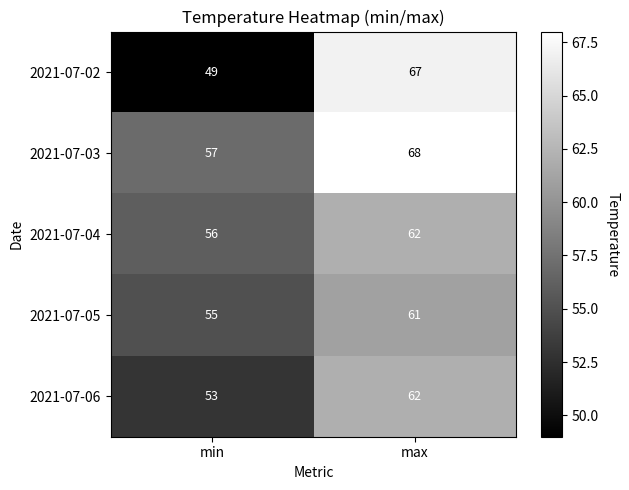

Rank the series at min from lowest to highest value.

2021-07-02, 2021-07-06, 2021-07-05, 2021-07-04, 2021-07-03